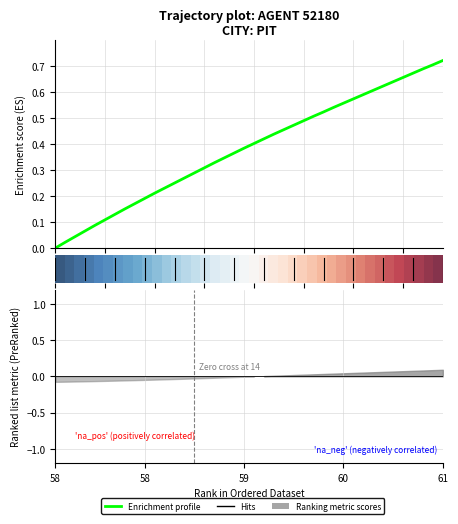

What is the difference between the X values at 22 and 38?

0.3